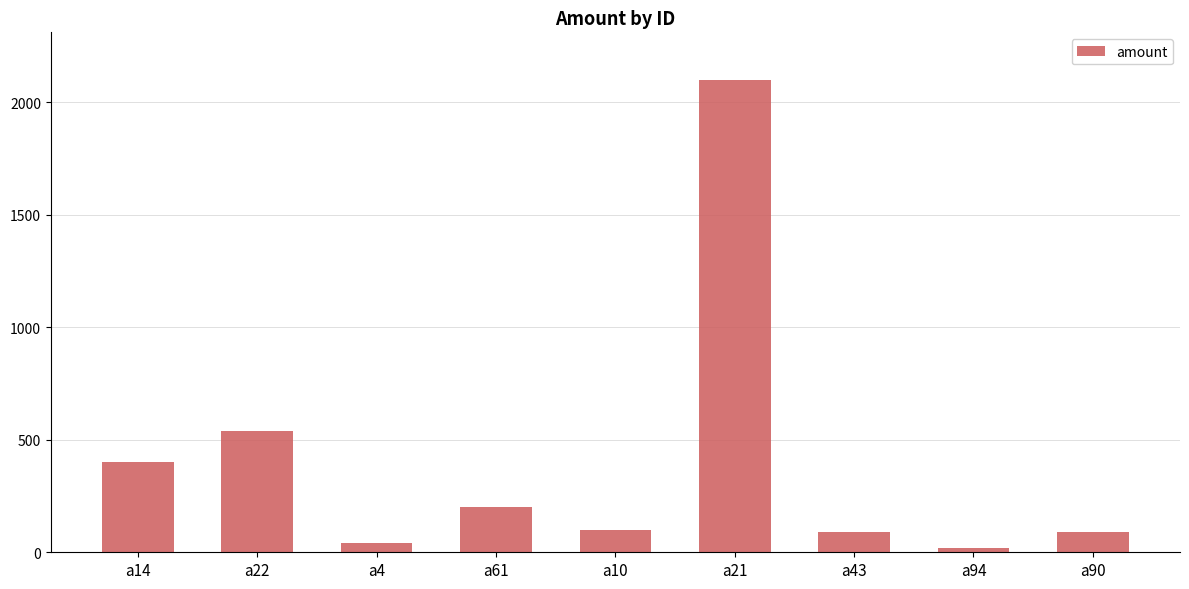

What is the label of the 4th bar from the left?

a61